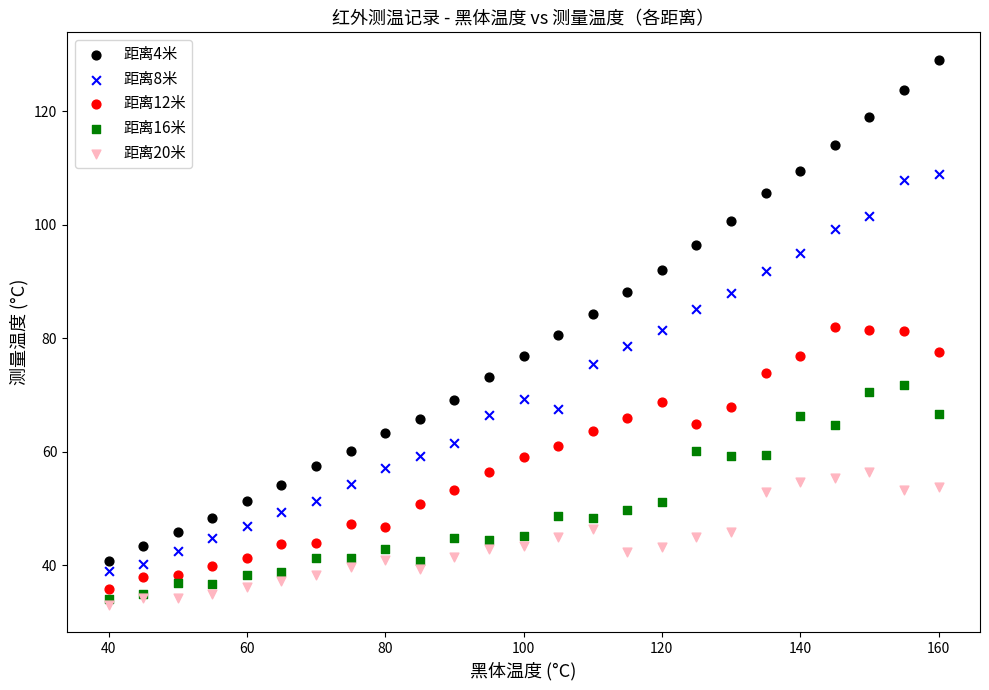

Which series has the widest spread of Y values?

距离4米